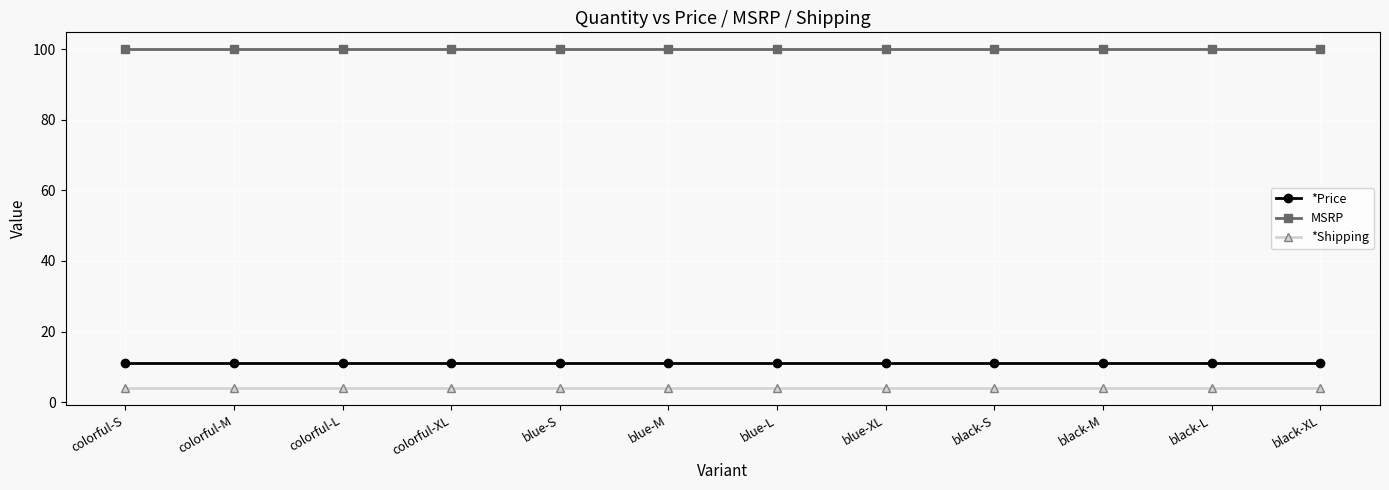

True or false: MSRP and *Price intersect in this chart.

False